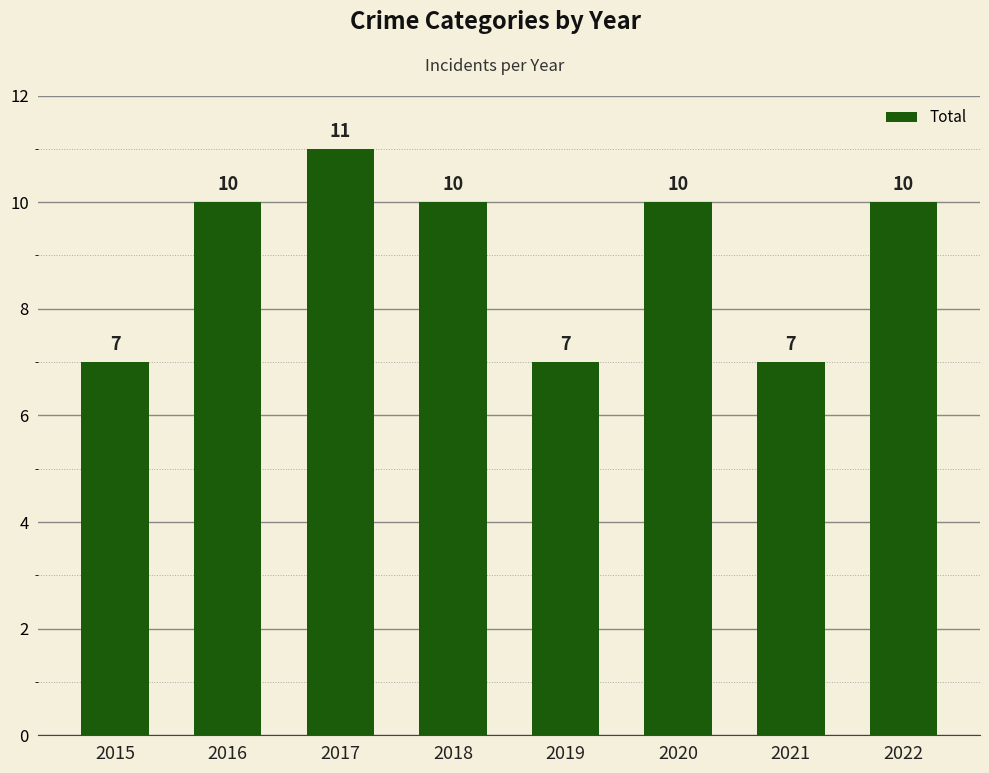

What is the change in value from 2019 to 2022?

+3